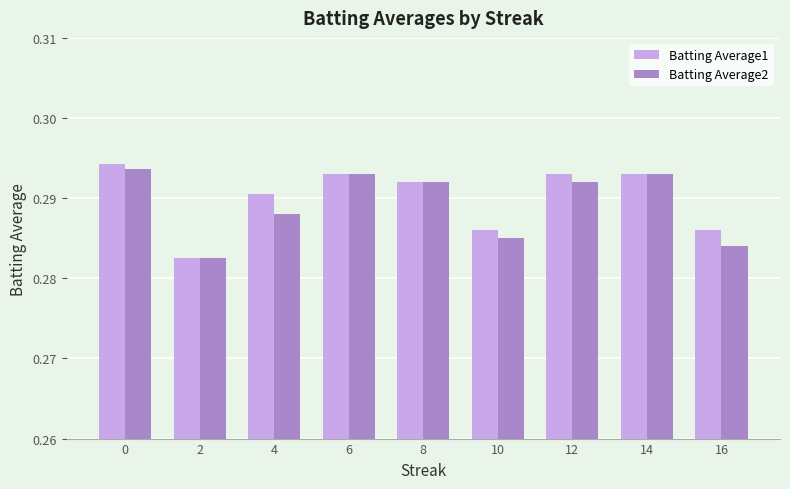

What is the sum of the Batting Average2 values at 4 and 8?

0.6